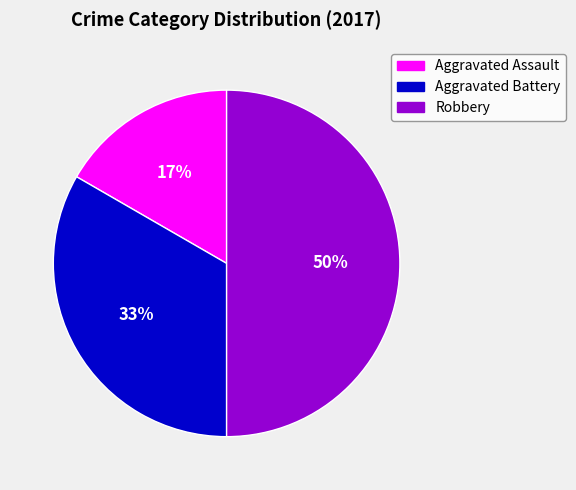

Approximately how many times larger is the value at Aggravated Assault compared to Aggravated Battery?

0.5